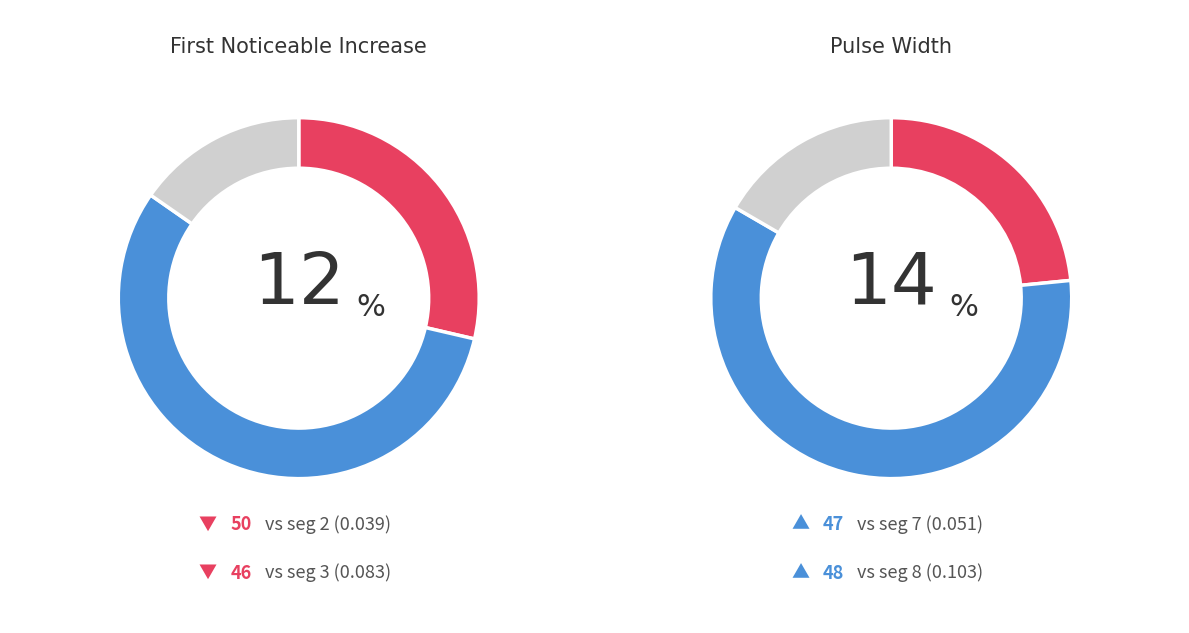

To the nearest percent, what is the difference between the signal segment 6 and signal segment 1 slice percentages?

2%